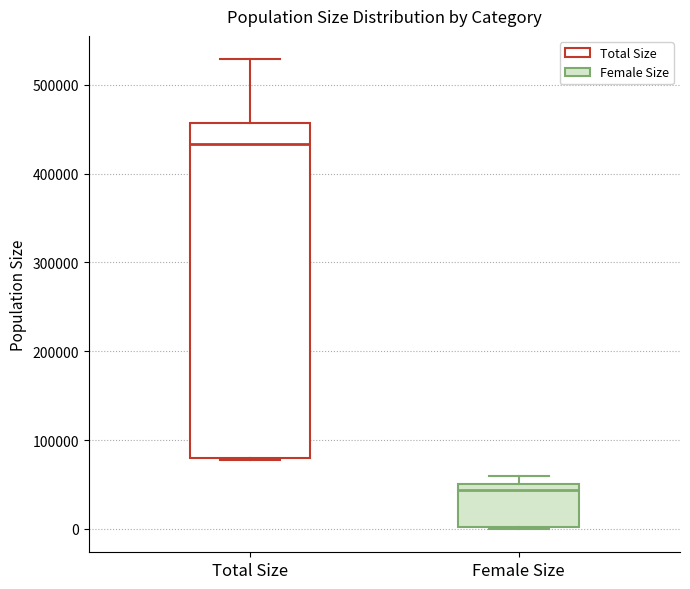

Reading left to right, transcribe this box plot: for each box, give where its median line is, the range the box spans, and where its two whiskers end, as read against the y-axis. The values are not printed on the chart, so give them approximately, as read against the axis.

Total Size: median 430000, box 80000 to 460000, whiskers 80000 to 530000
Female Size: median 40000, box 0 to 50000, whiskers 0 to 60000